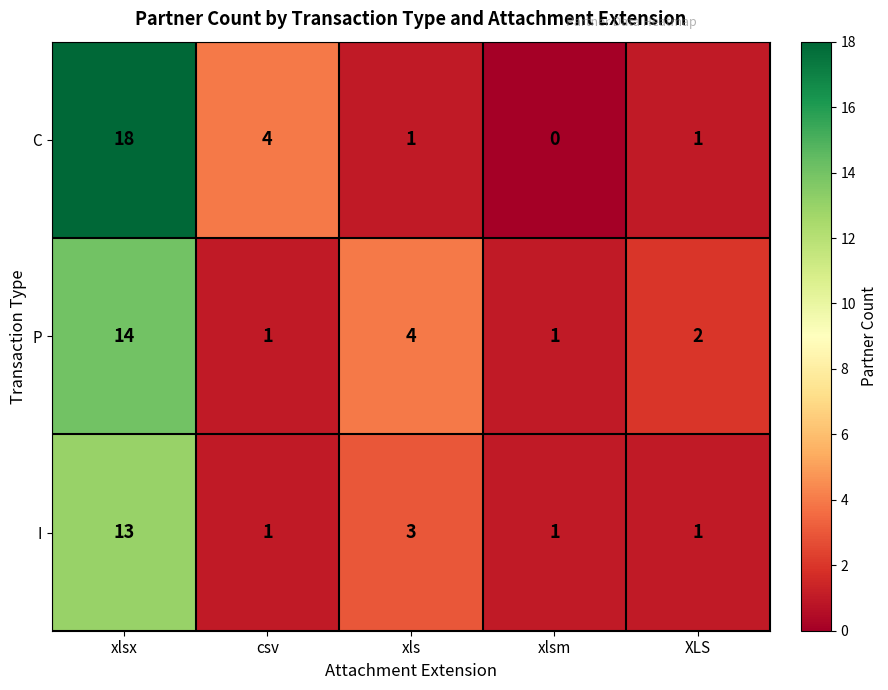

At which category is the sum across all series the highest?

xlsx